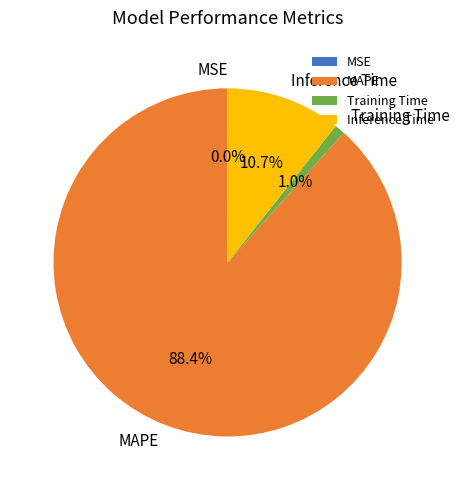

How much of the chart is everything except Training Time?

99.0%